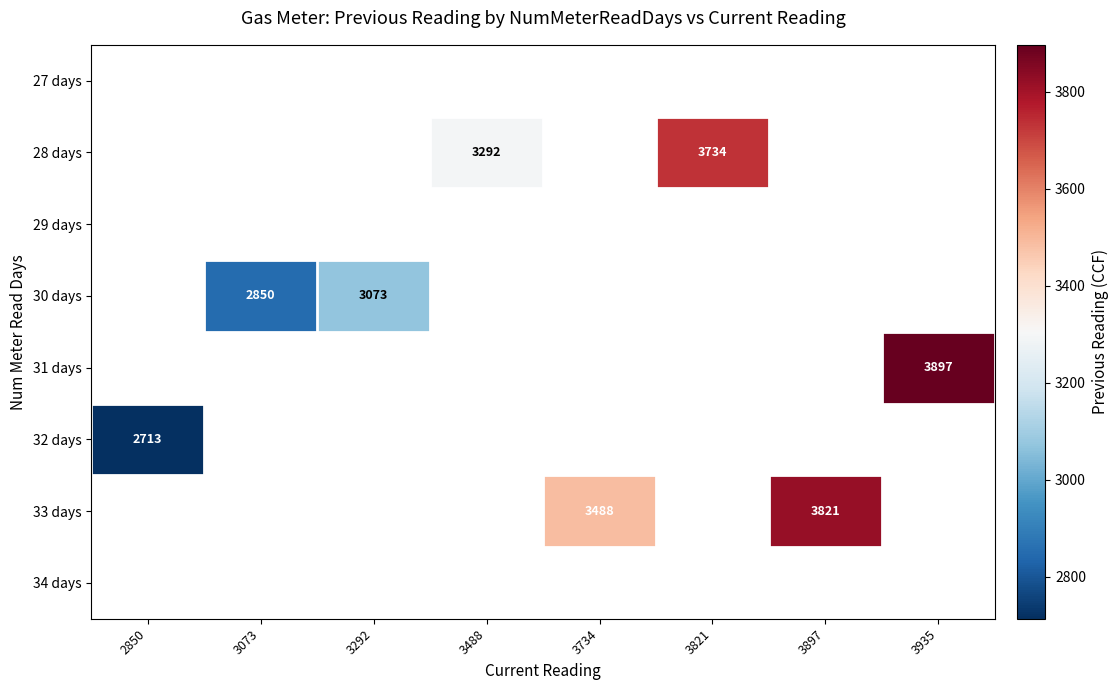

What is the maximum value shown in the chart?

3897.0